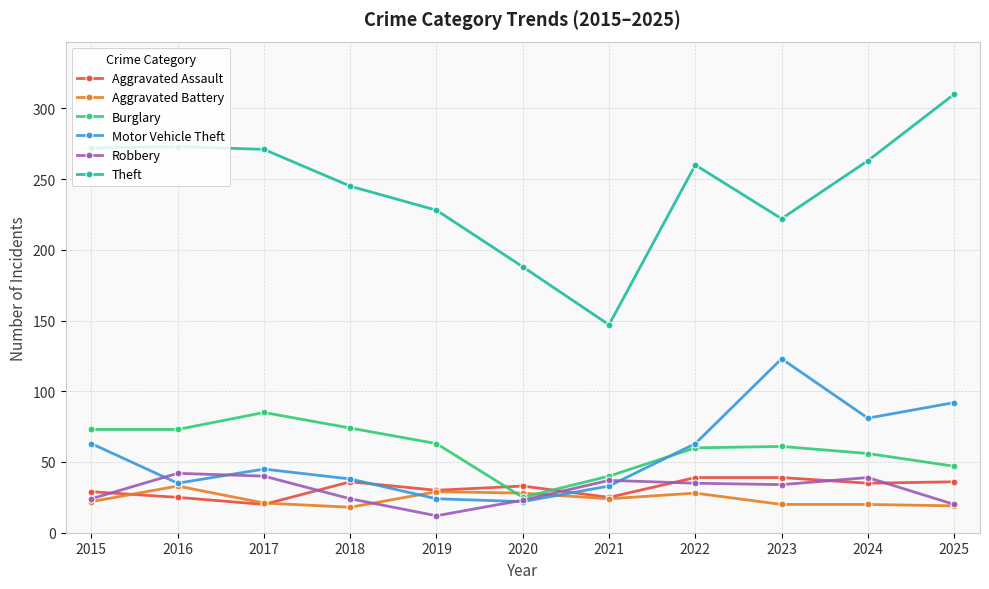

How many intersections are there between Motor Vehicle Theft and Aggravated Assault?

2